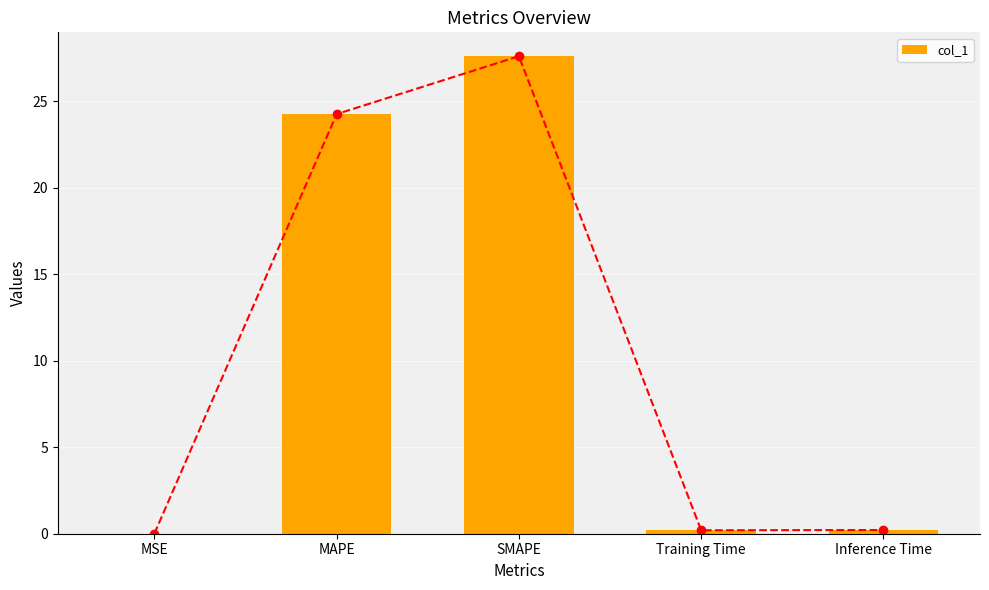

The value at MAPE is 24.3. True or false?

True